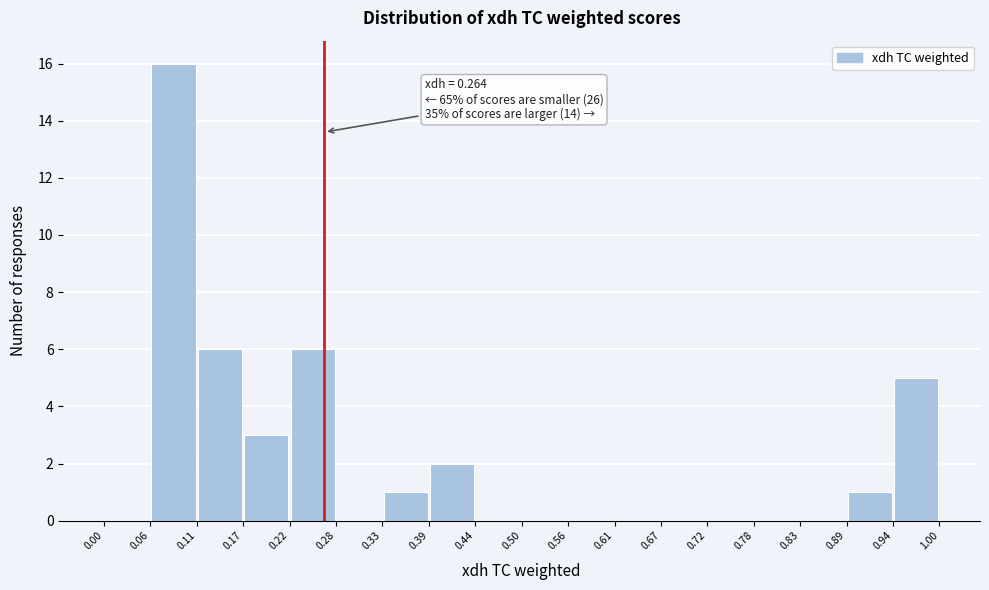

Which range on the x-axis has the tallest bar?

0.06 to 0.11